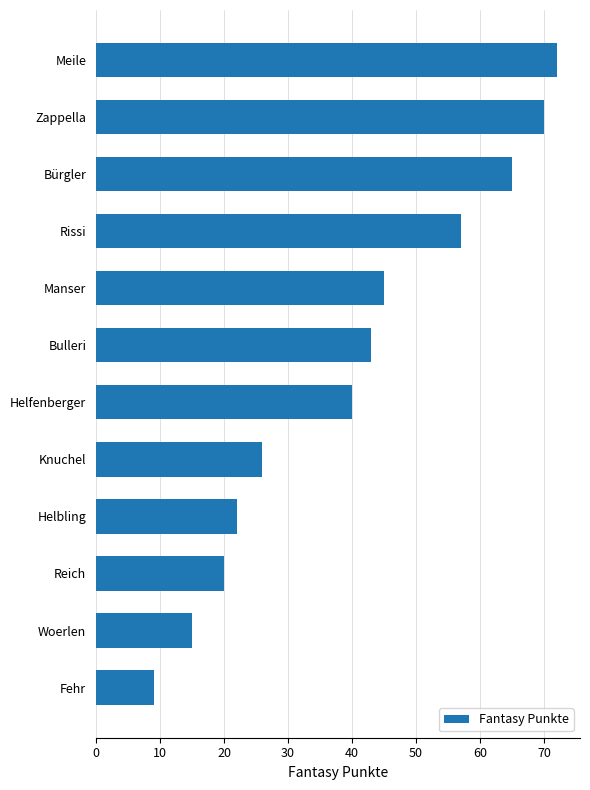

Rank the categories by value from lowest to highest.

Fehr, Woerlen, Reich, Helbling, Knuchel, Helfenberger, Bulleri, Manser, Rissi, Bürgler, Zappella, Meile